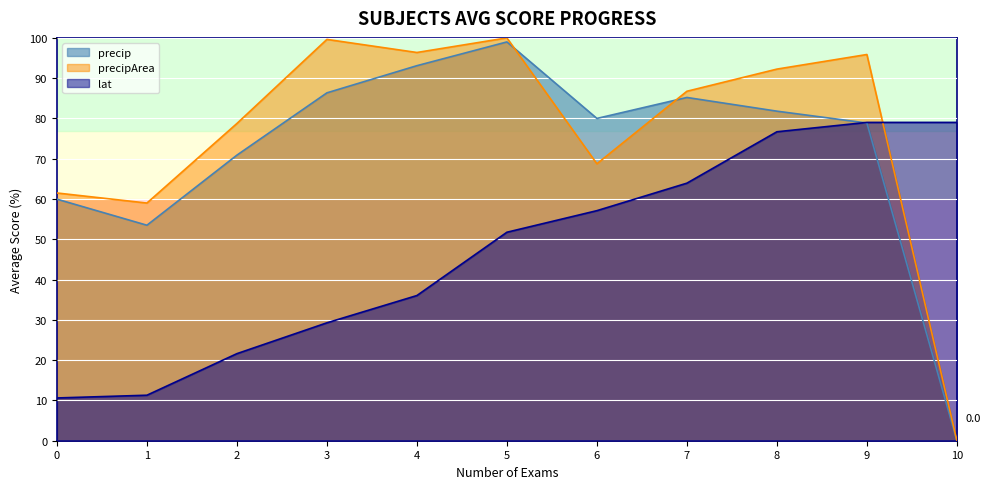

Rank the series at 4 from highest to lowest value.

precipArea, precip, lat